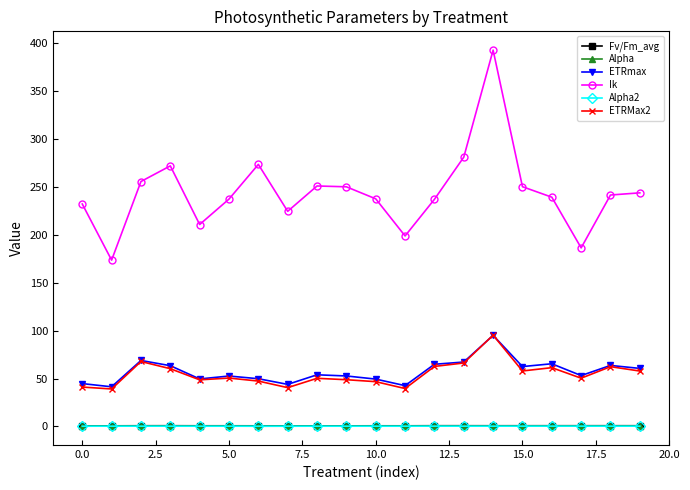

What is the value of the ETRMax2 point at the 8th from the left?

40.5